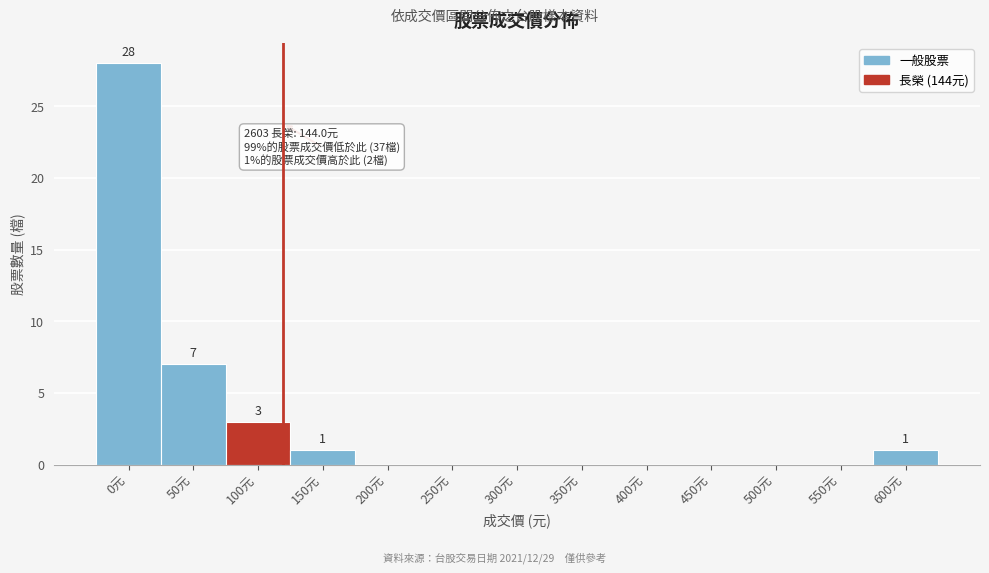

Reading left to right, transcribe all the data shown in this chart.

0元=28	50元=7	100元=3	150元=1	200元=0	250元=0	300元=0	350元=0	400元=0	450元=0	500元=0	550元=0	600元=1